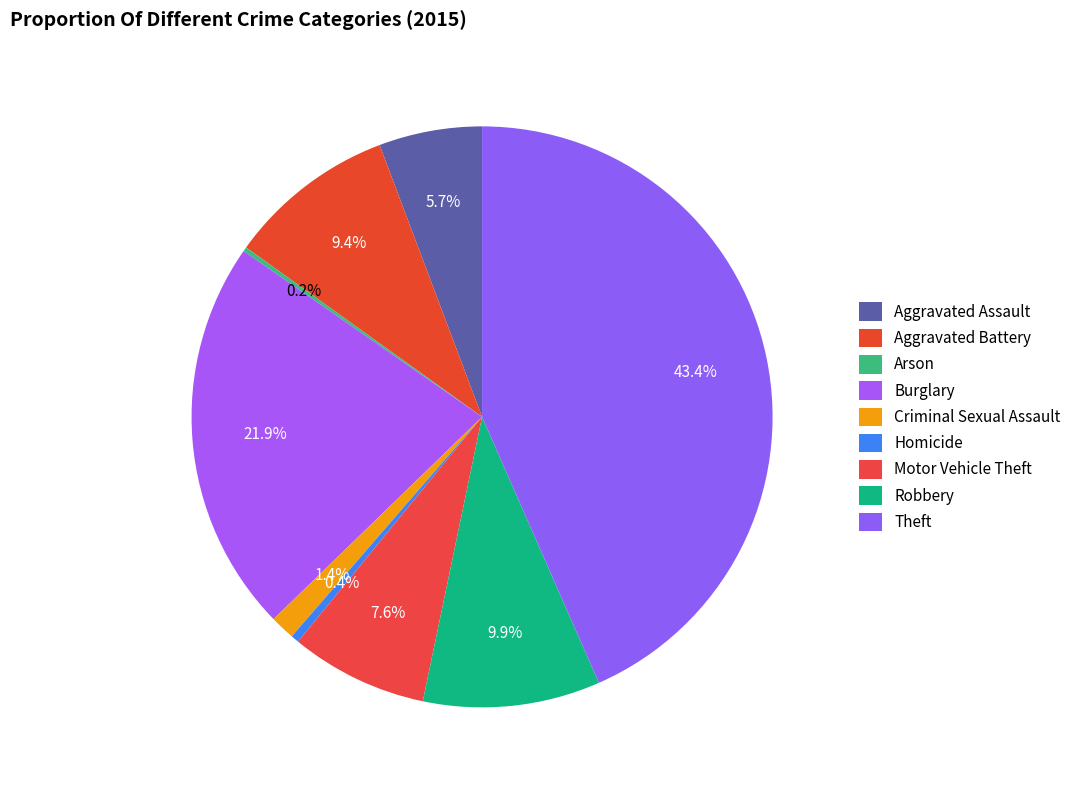

Does any single category account for the majority?

No